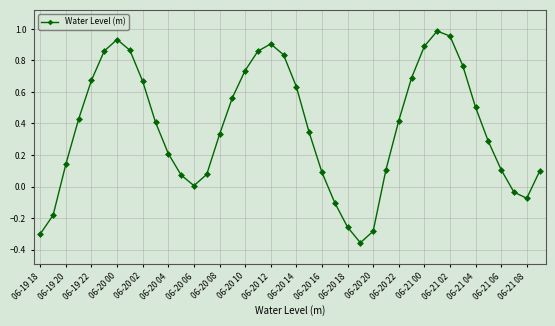

How many data points does each series have?

40